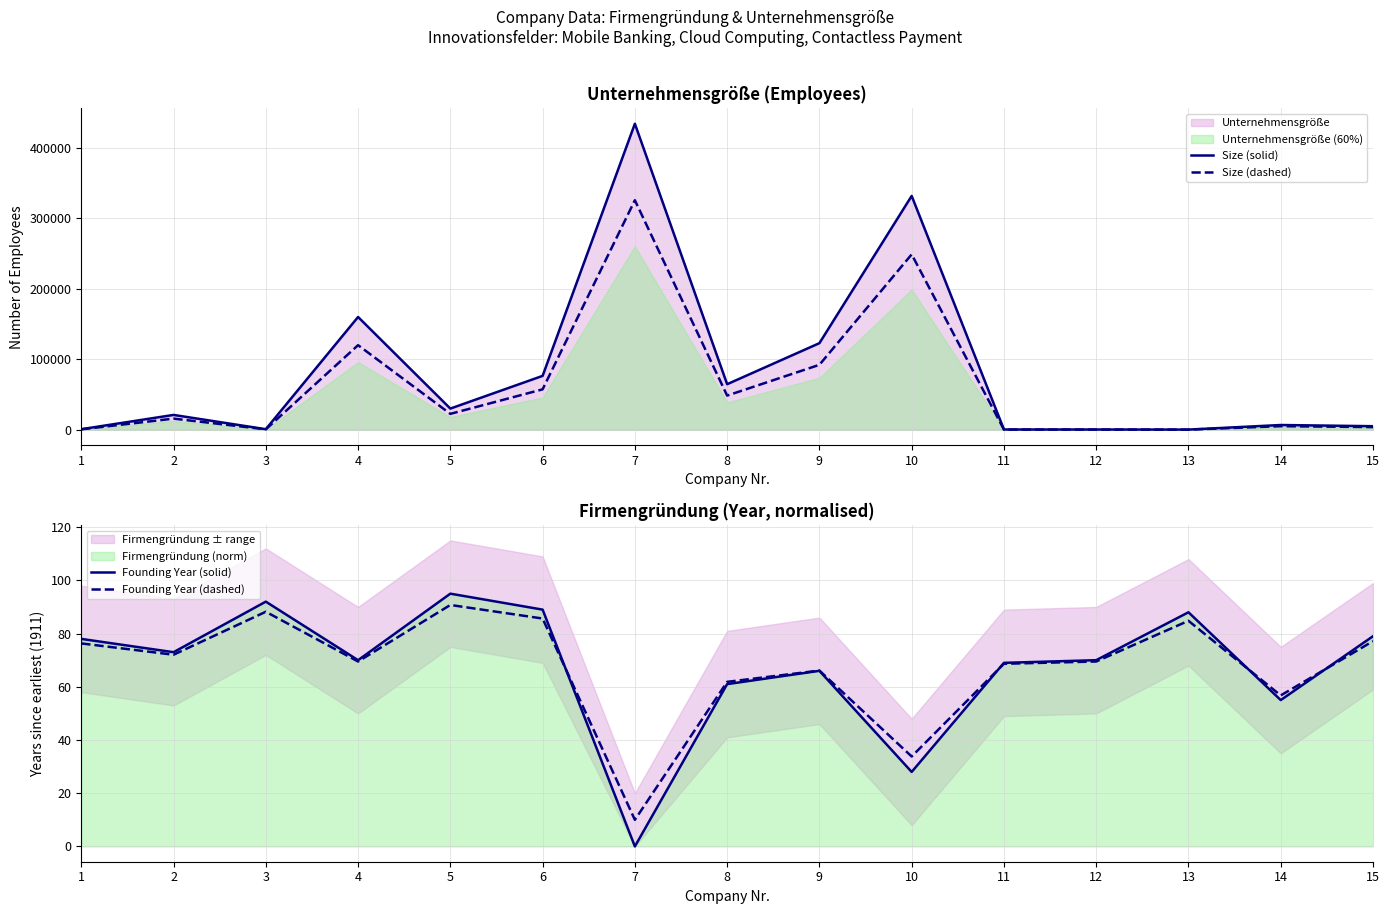

True or false: Founding Year (dashed) and Size (solid) intersect in this chart.

False